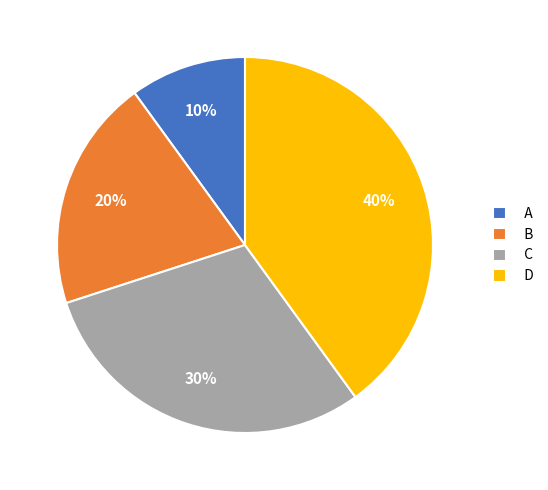

Is it true that A is 10% of the pie?

True